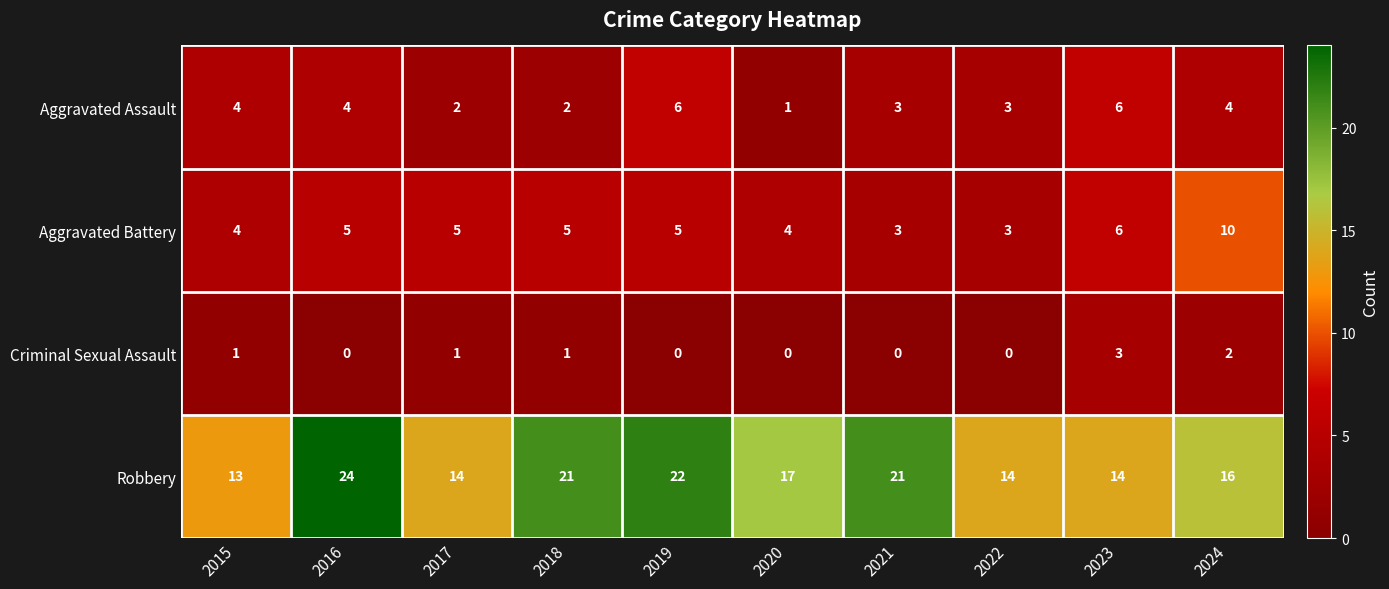

What is the total value across all series at 2019?

33